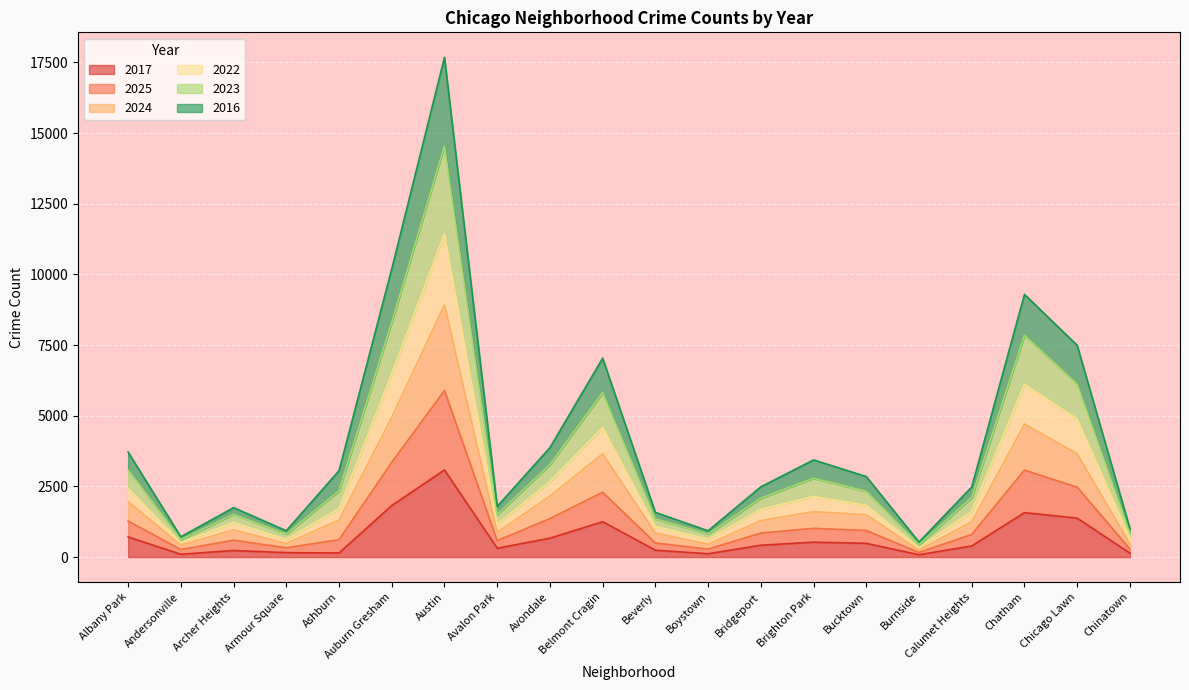

Which category has the highest value in the 2017 series?

Austin